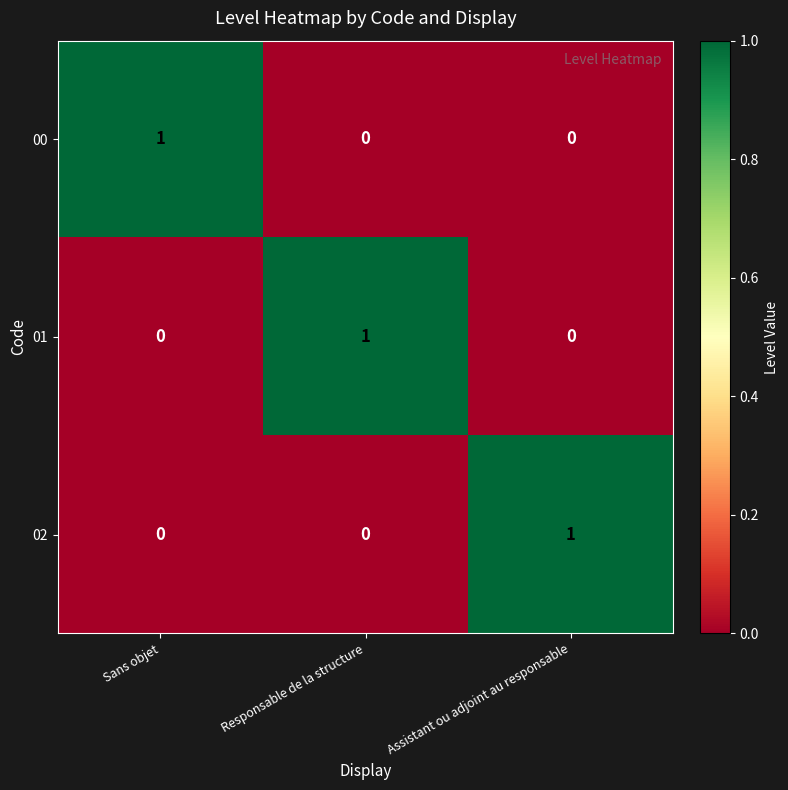

How many data points does each series have?

3